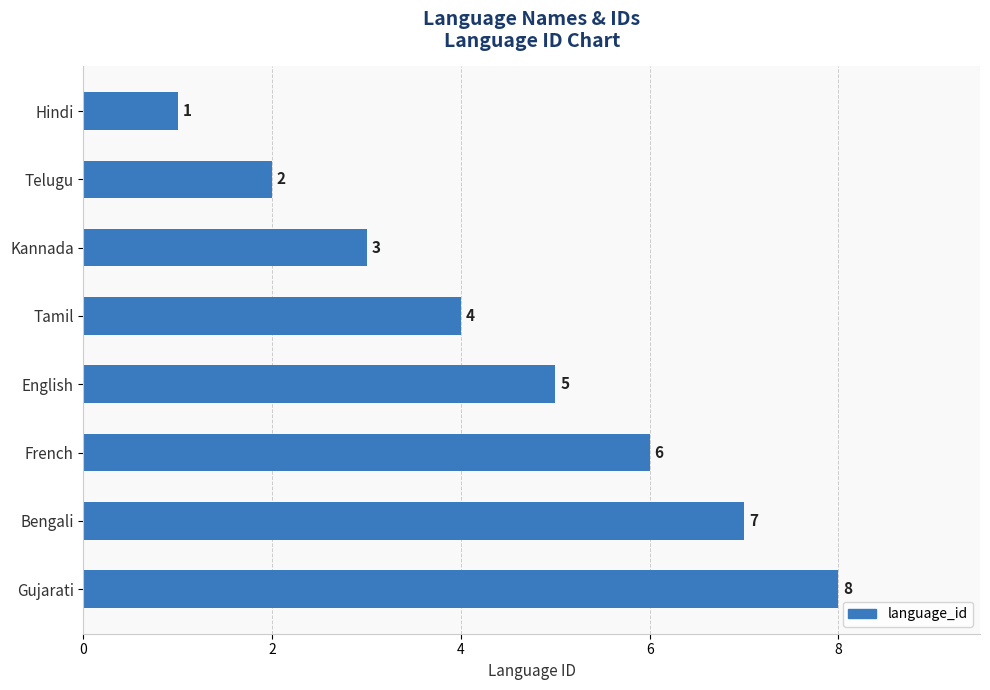

How many bars are there in total?

8